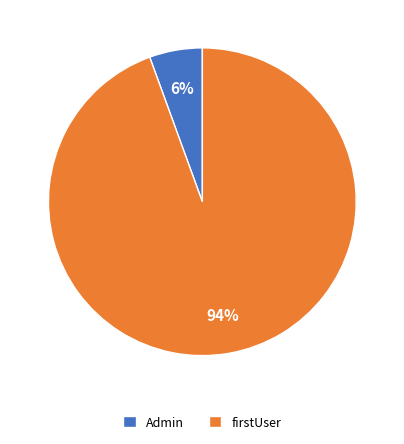

How many slices are in this pie chart?

2